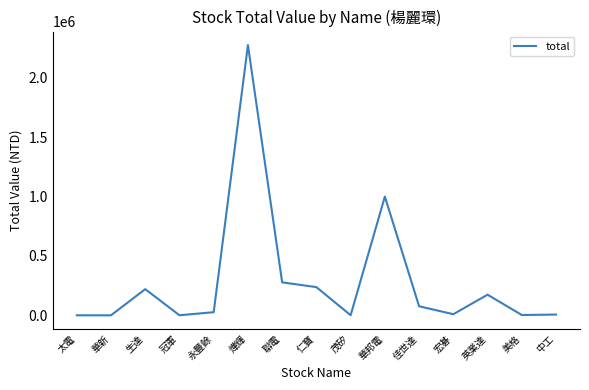

What is the difference between the second highest and minimum values?

999900